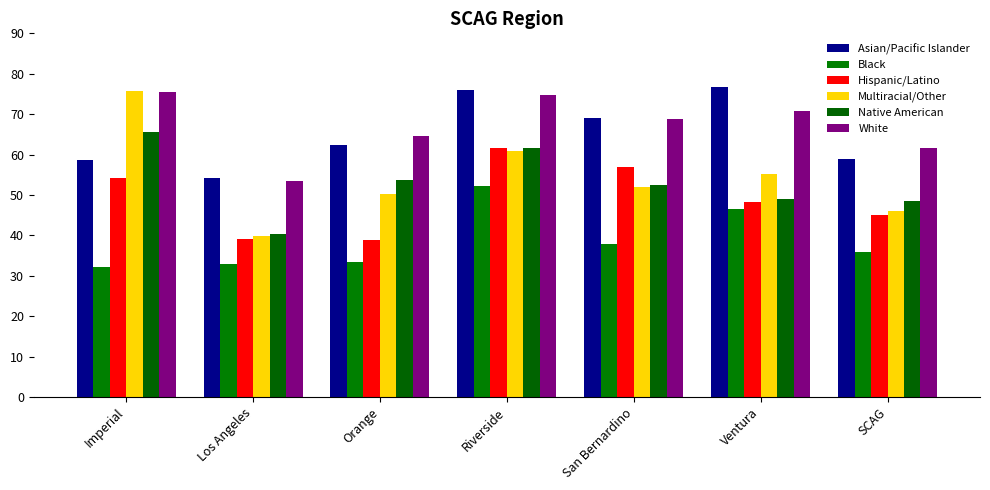

What are all the series names shown in the legend?

Asian/Pacific Islander, Black, Hispanic/Latino, Multiracial/Other, Native American, White